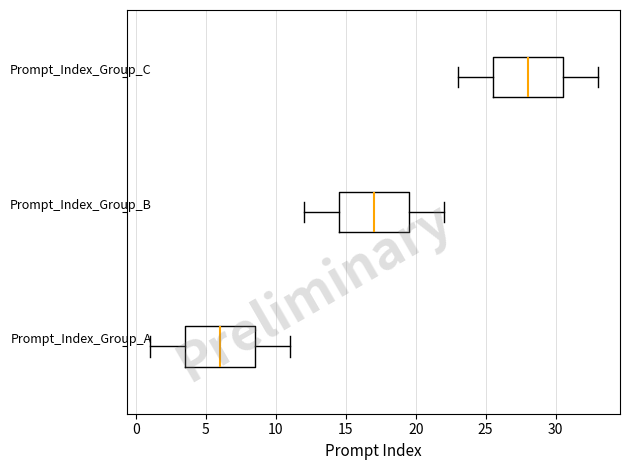

Reading bottom to top, read every box against the x-axis: the position of its median line, the range the box covers, and the ends of its whiskers. The values are not printed on the chart, so give them approximately, as read against the axis.

Prompt_Index_Group_A: median 6.0, box 3.5 to 8.5, whiskers 1.0 to 11.0
Prompt_Index_Group_B: median 17.0, box 14.5 to 19.5, whiskers 12.0 to 22.0
Prompt_Index_Group_C: median 28.0, box 25.5 to 30.5, whiskers 23.0 to 33.0